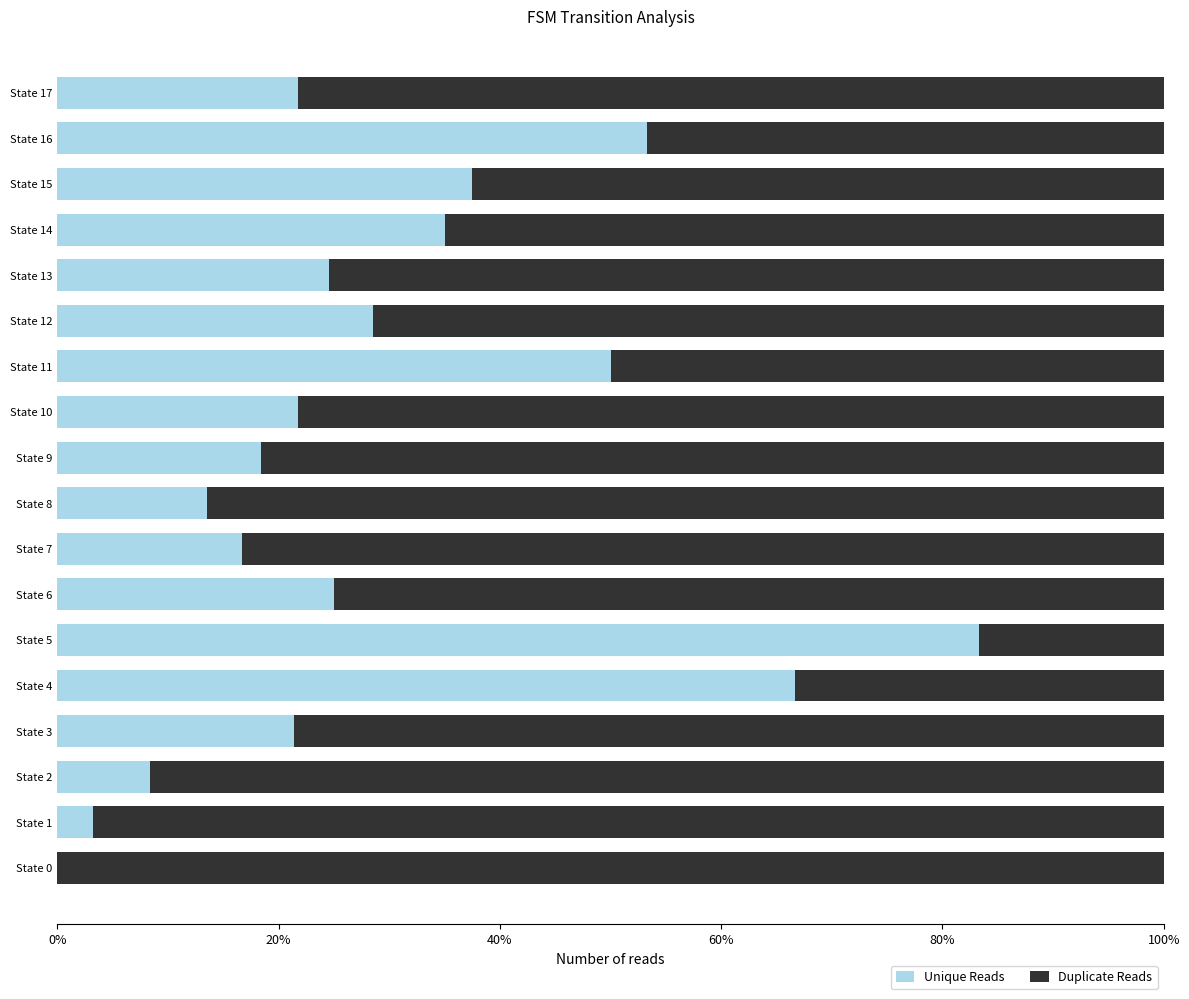

What position from the right is 16?

2